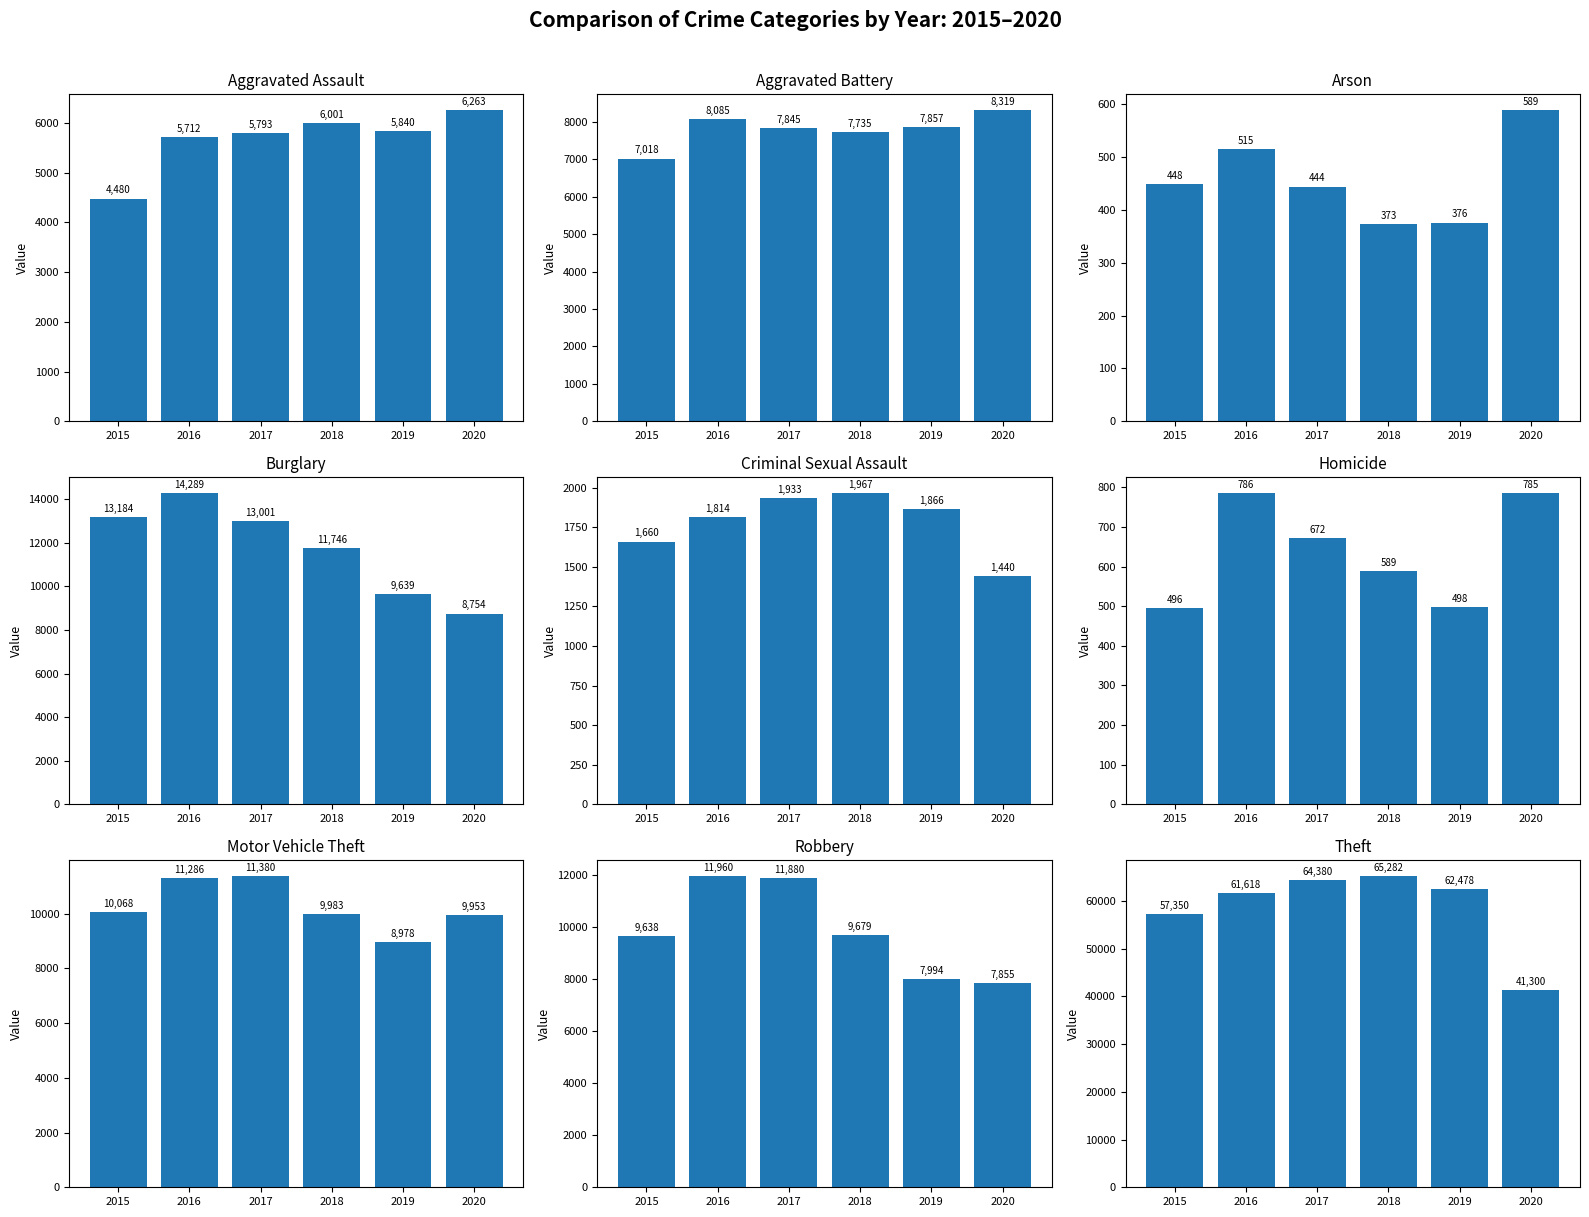

True or false: 2016 has a value of 61618 at Theft.

True